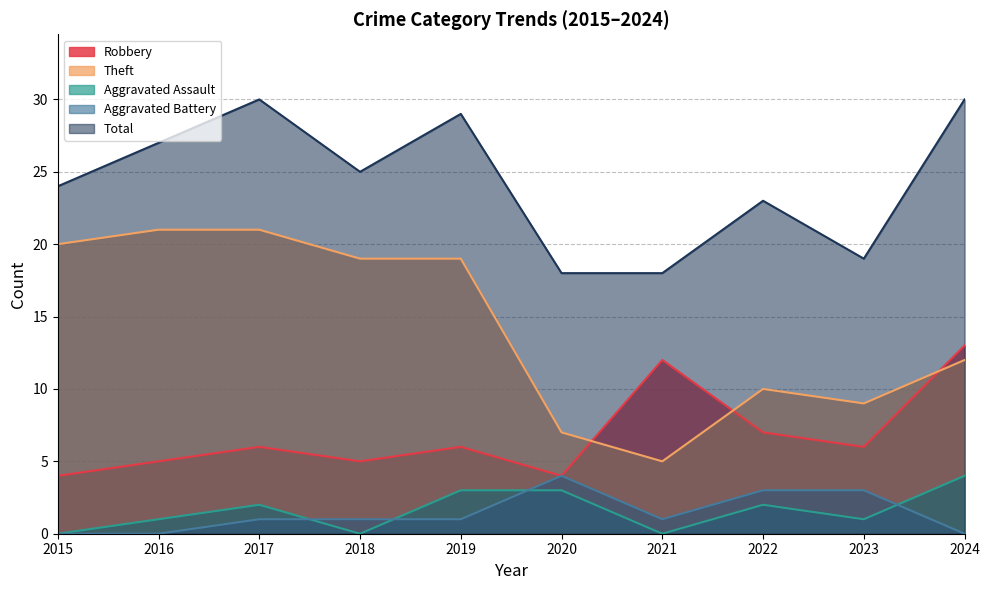

Does the chart display data point markers on the line(s)?

No